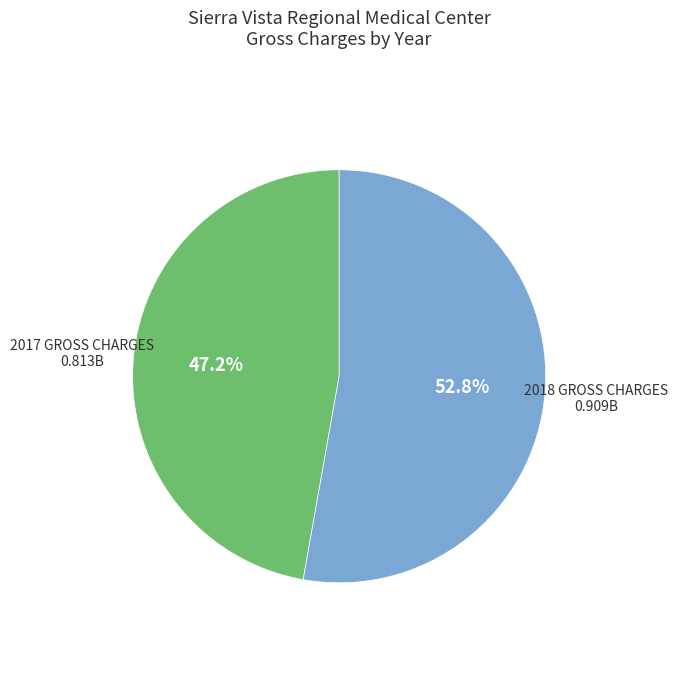

Which category has the biggest portion of the pie?

2018 GROSS CHARGES